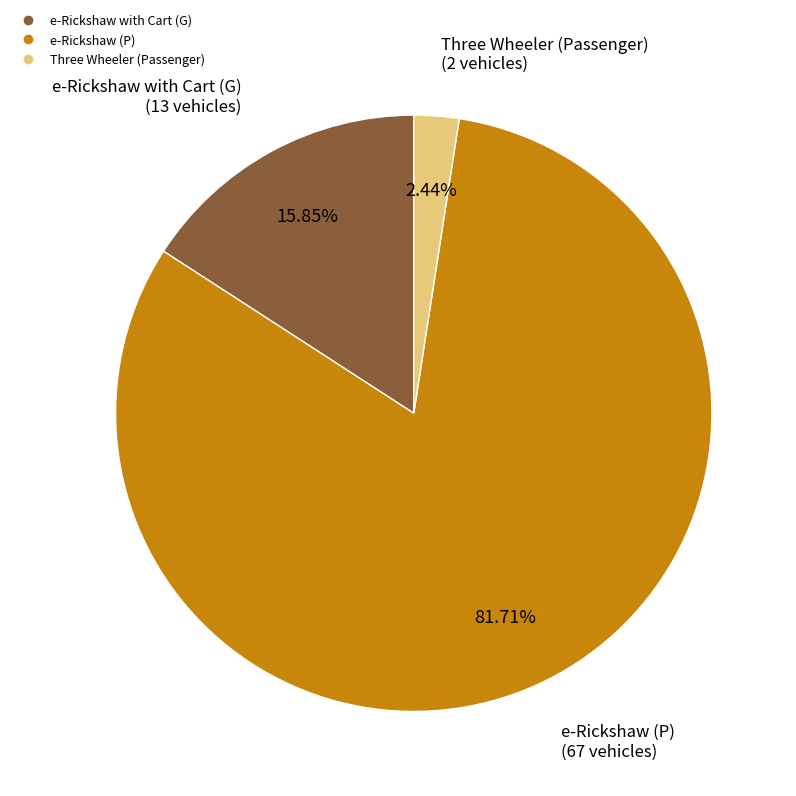

Does any single category account for the majority?

Yes